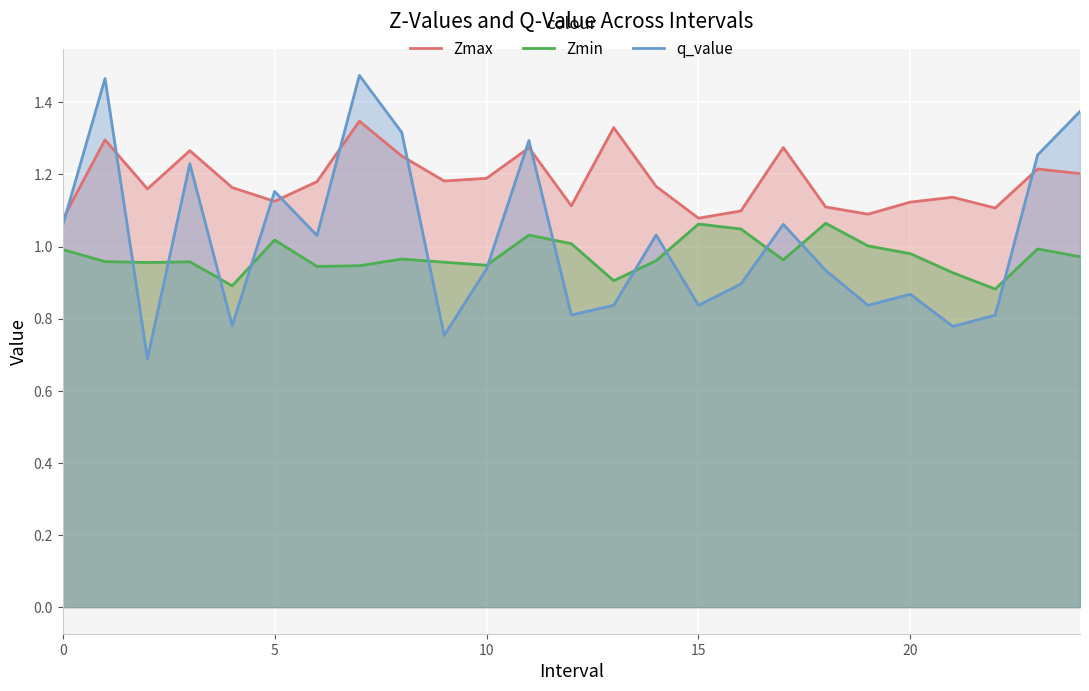

How many Zmax values are between 1 and 2?

25